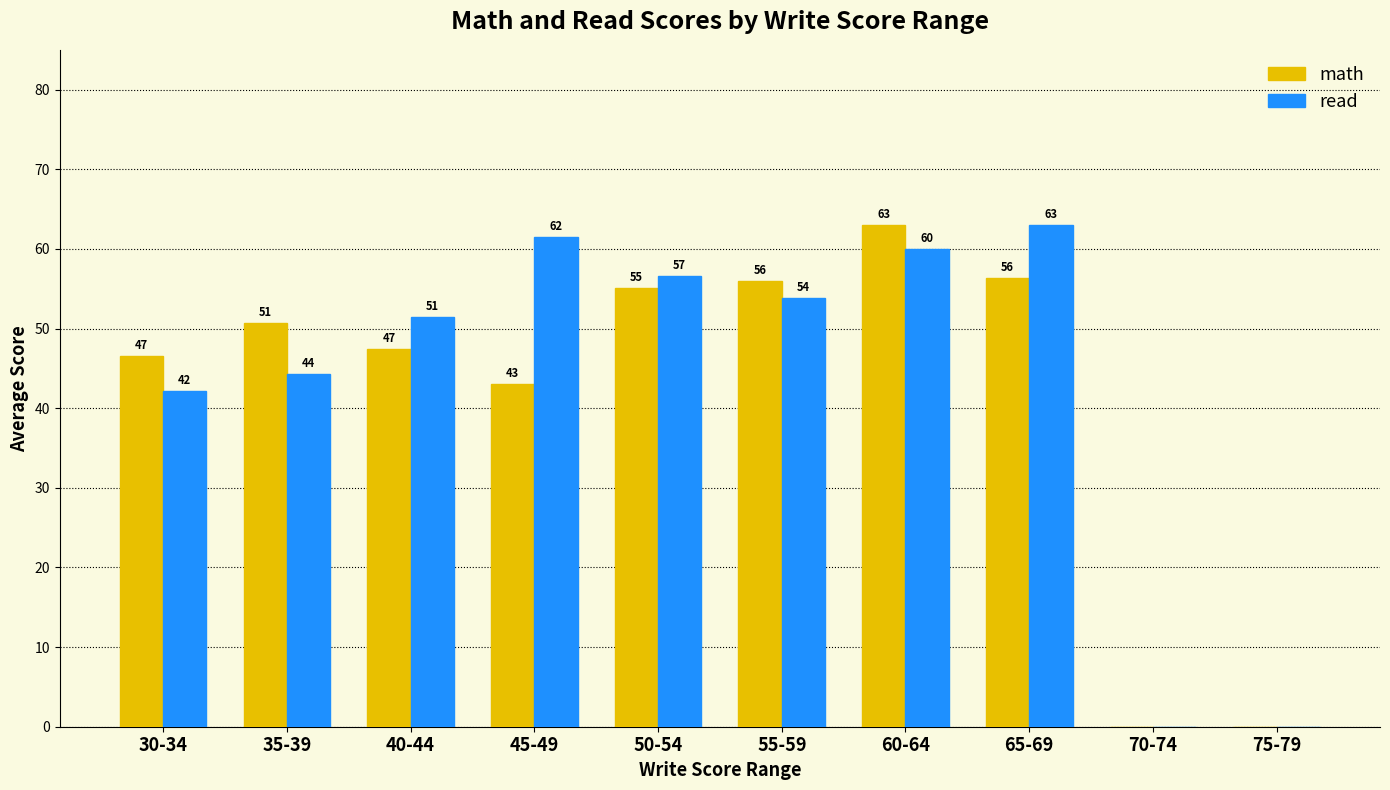

At which label does read reach its peak?

65-69